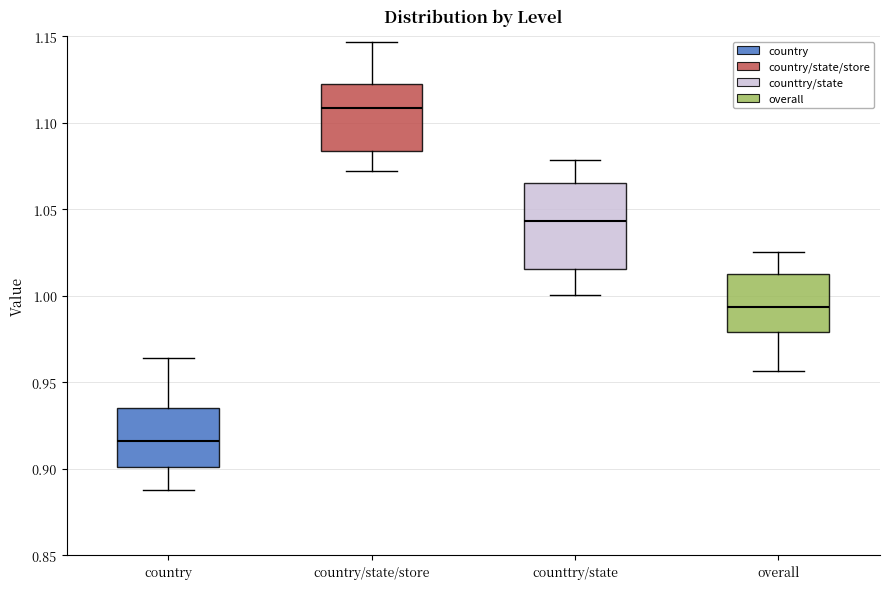

Comparing the boxes themselves (not the whiskers), which one is the tallest?

counttry/state